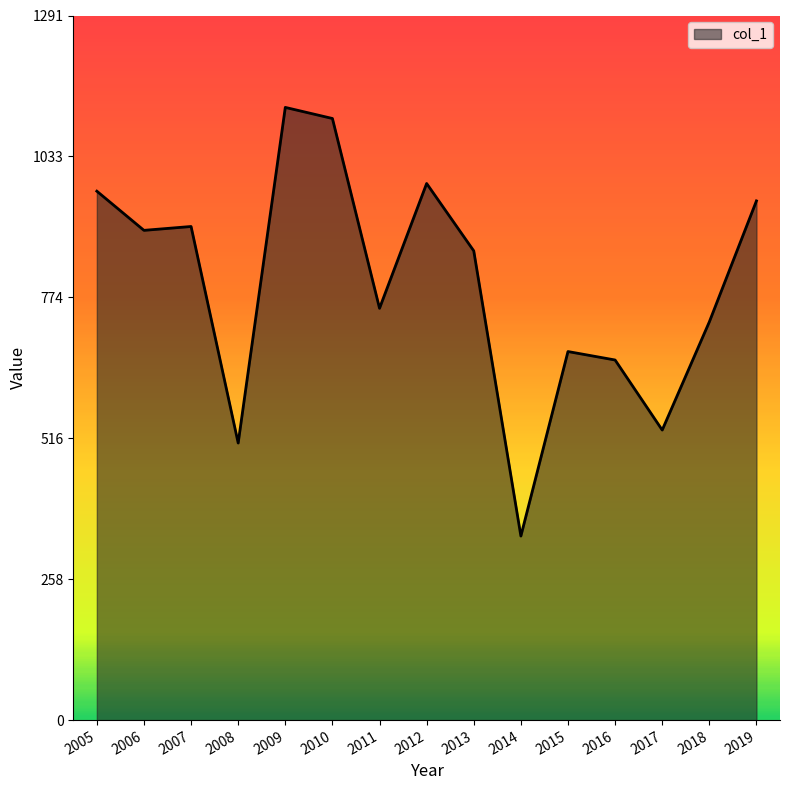

True or false: the data has more than 2 interior local peaks.

True